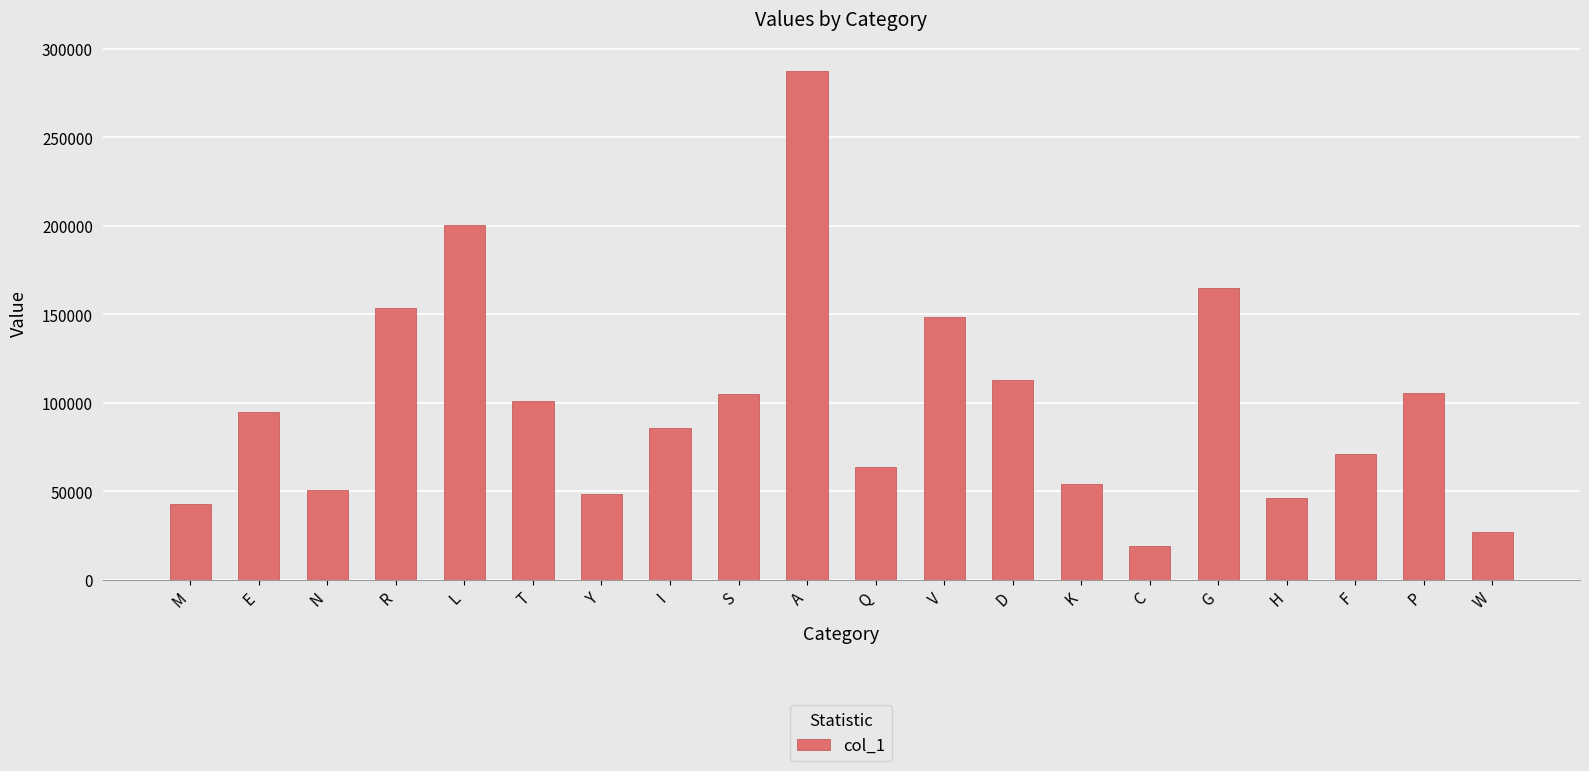

Approximately how many times larger is the value at A compared to F?

4.1